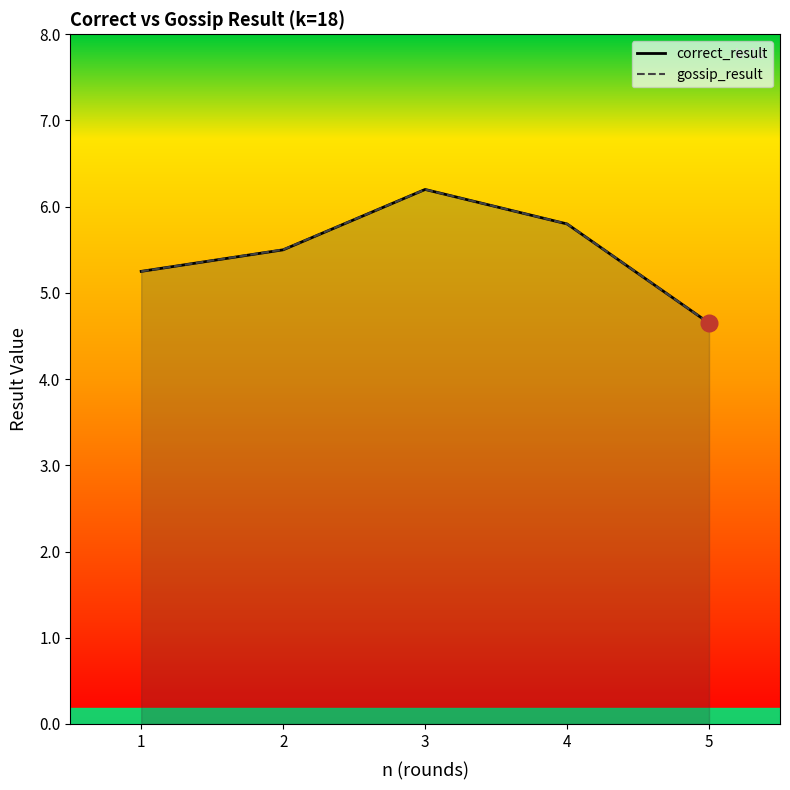

Reading left to right, list all the values displayed in this chart.

correct_result: 5.2	5.5	6.2	5.8	4.7
gossip_result: 5.3	5.5	6.2	5.8	4.7